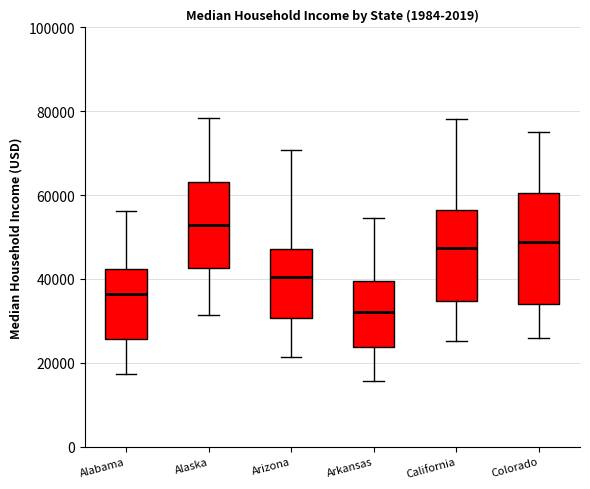

Where is the lower edge of the box for Alaska on the y-axis? The values are not printed on the chart, so give them approximately, as read against the axis.

42000